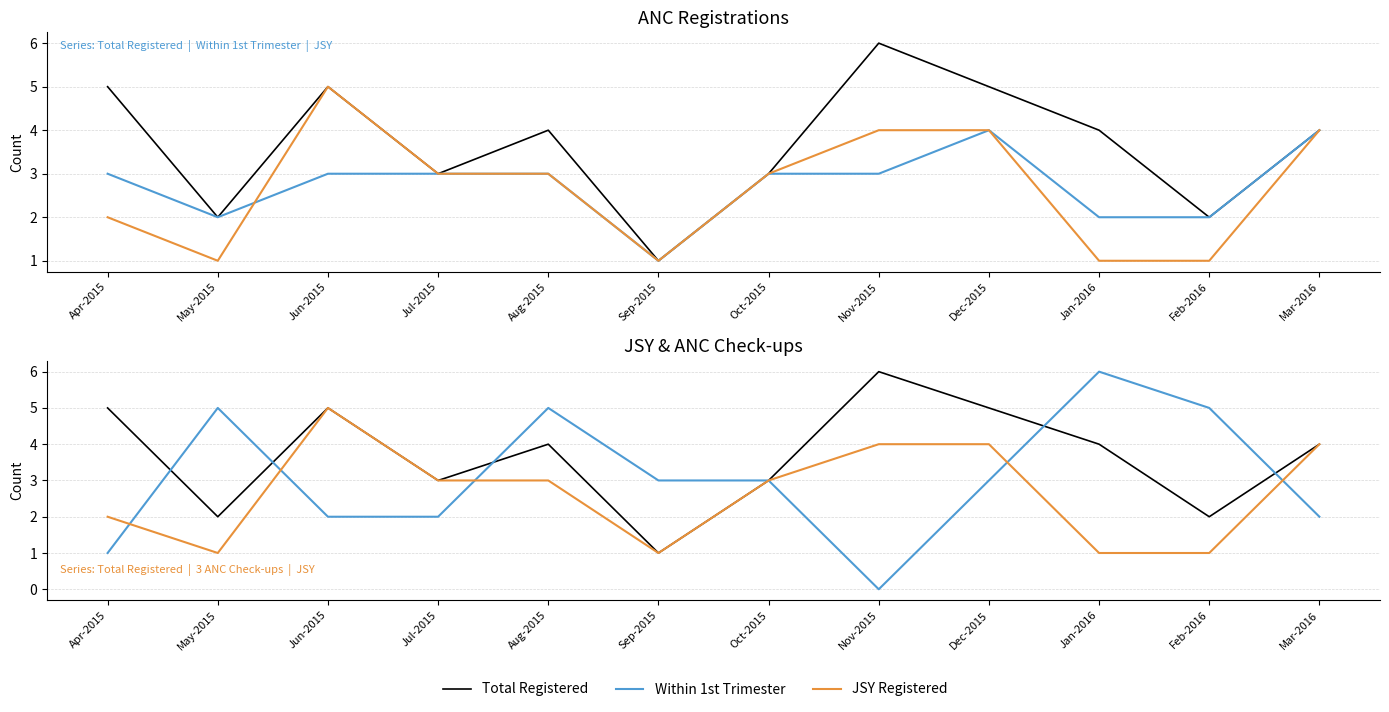

What position from the right is Sep-2015?

7